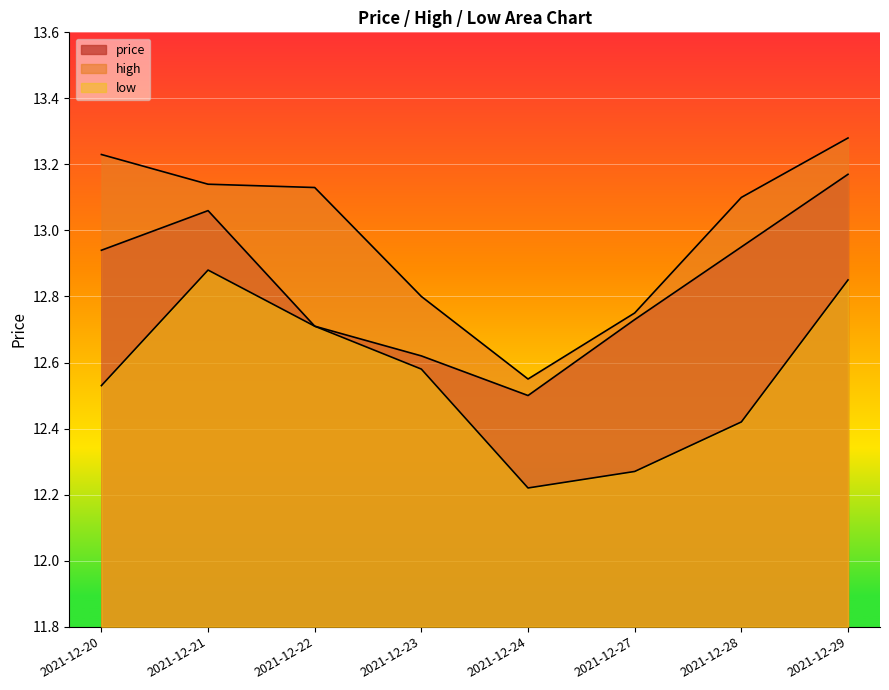

What are all the series names shown in the legend?

price, high, low